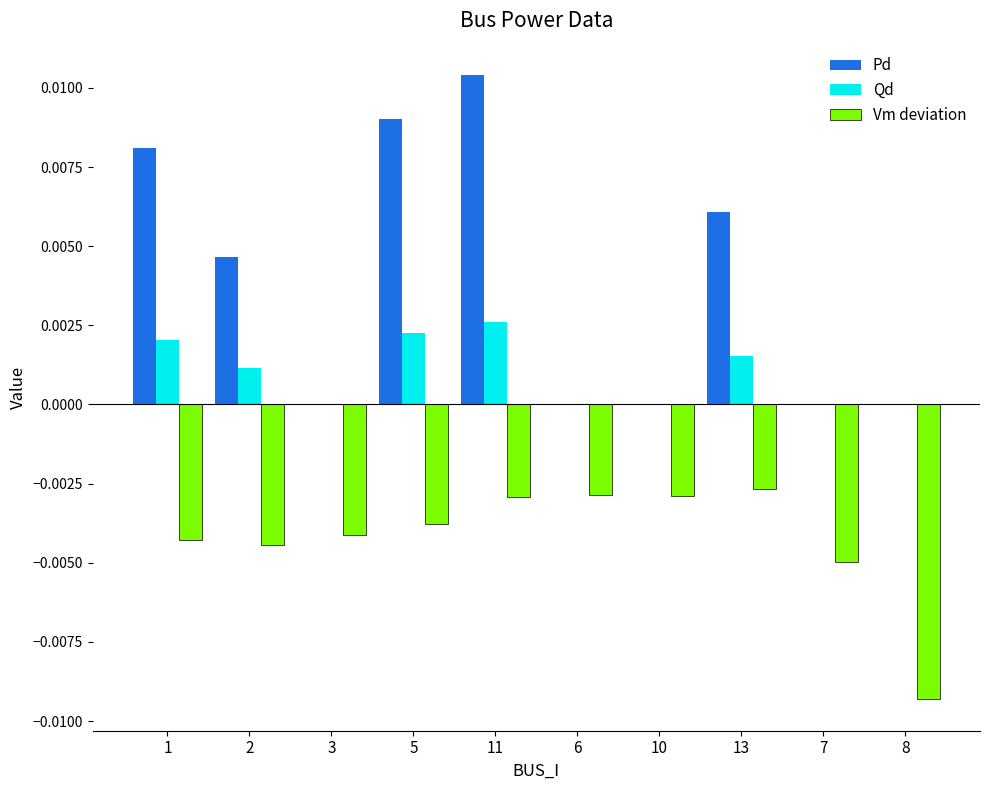

The Qd series shows 0.0 at 6. True or false?

True